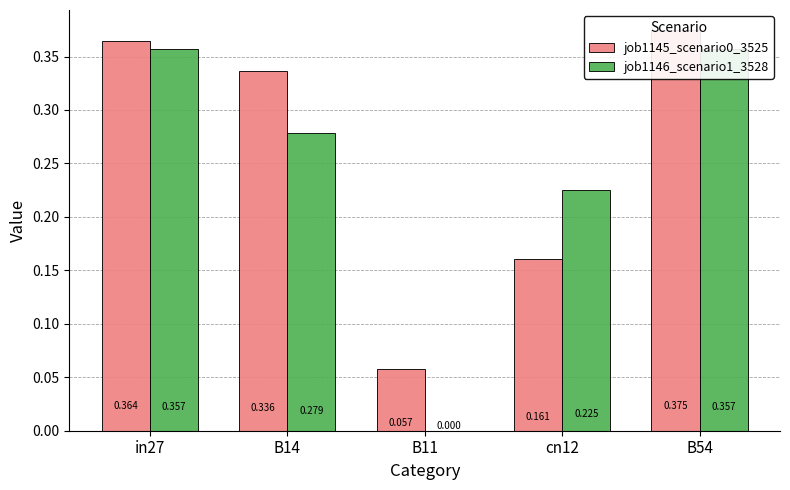

Between B14 and in27, which is larger?

in27